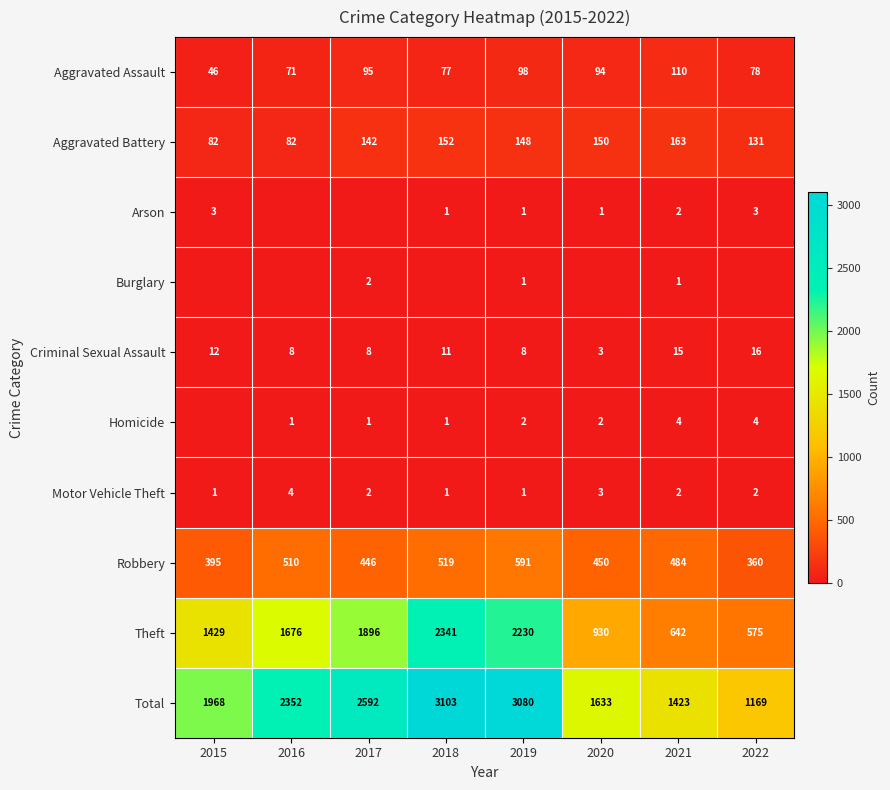

What is the sum of the Criminal Sexual Assault values at 2018 and 2022?

27